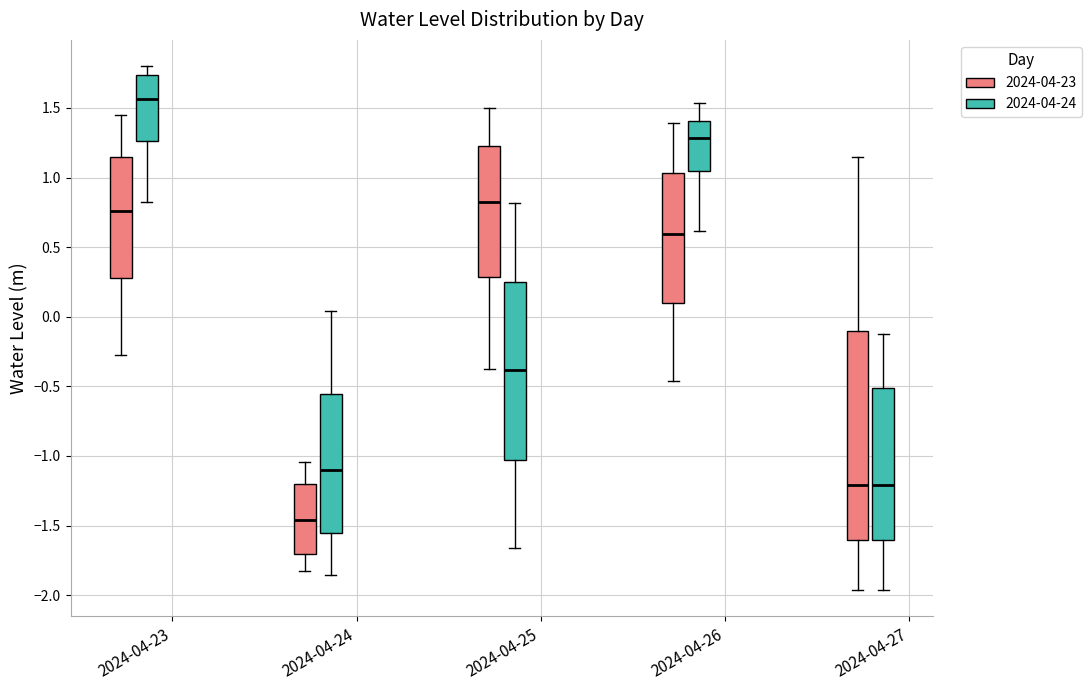

Where is the upper edge of the box for 2024-04-24 (2024-04-23) on the y-axis? The values are not printed on the chart, so give them approximately, as read against the axis.

-1.20